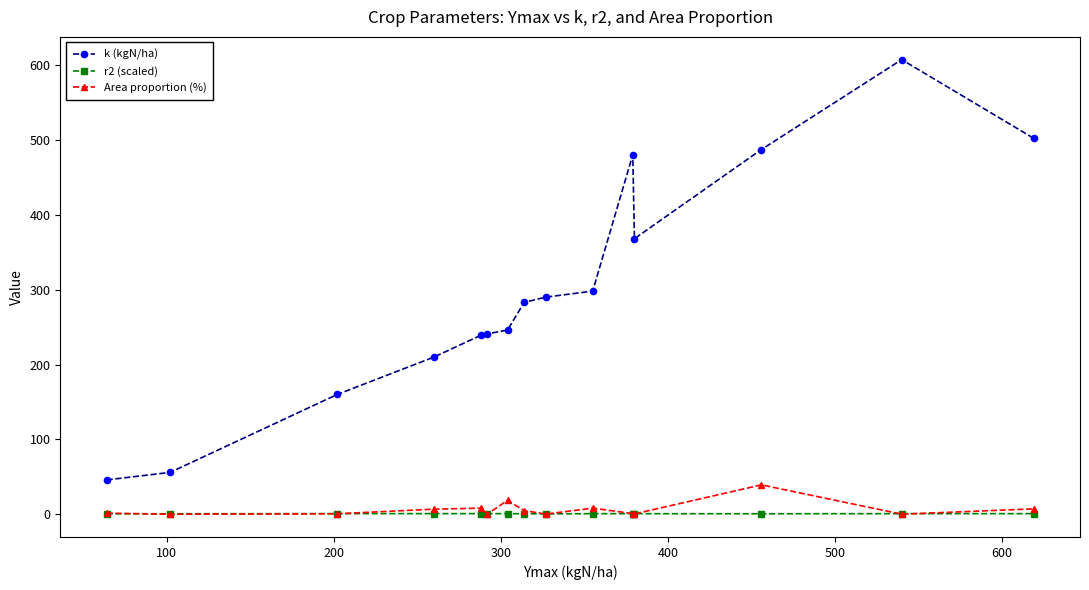

Which series has the largest total across all categories?

k (kgN/ha)